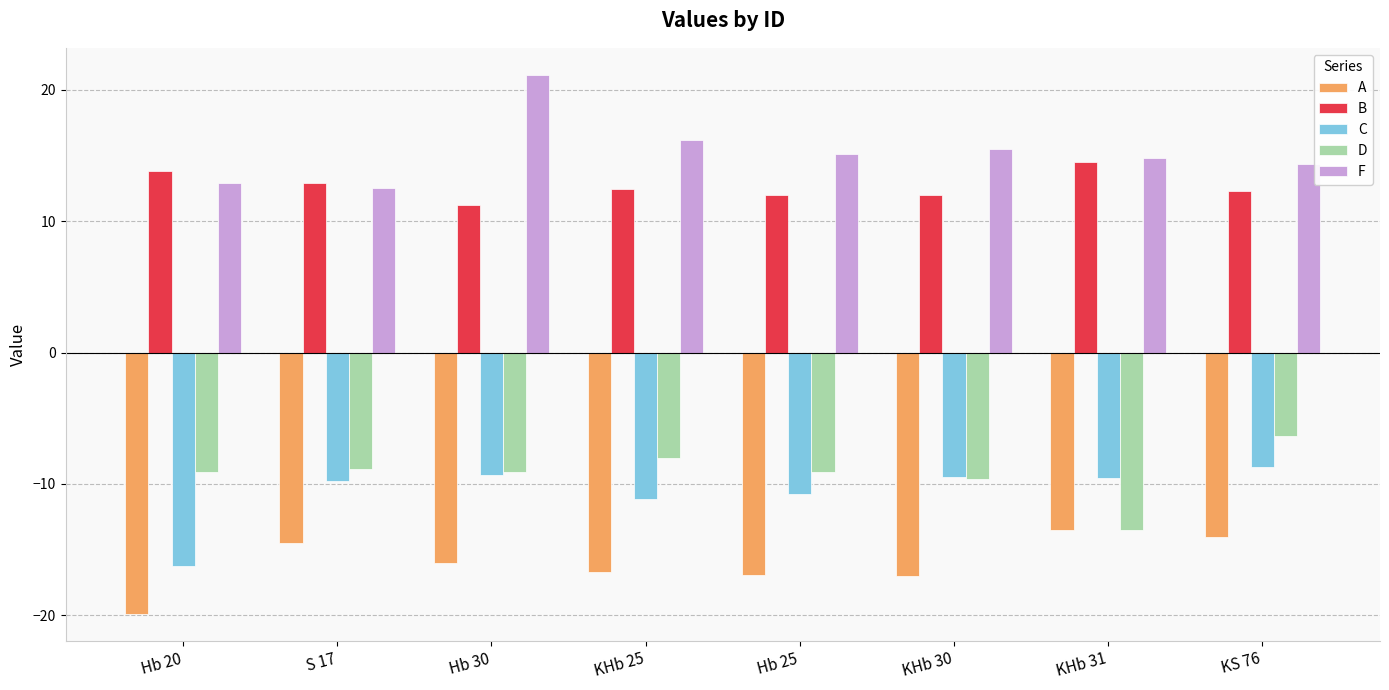

The value of D at S 17 is -3.6. True or false?

False